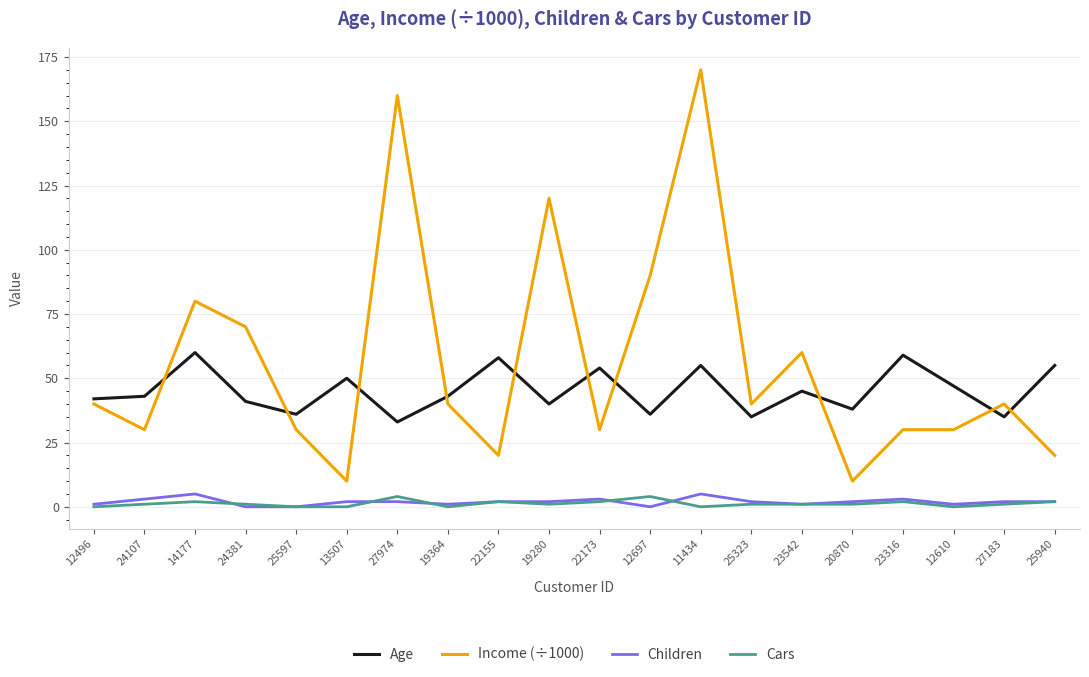

Is this an area chart (filled region under the line)?

No